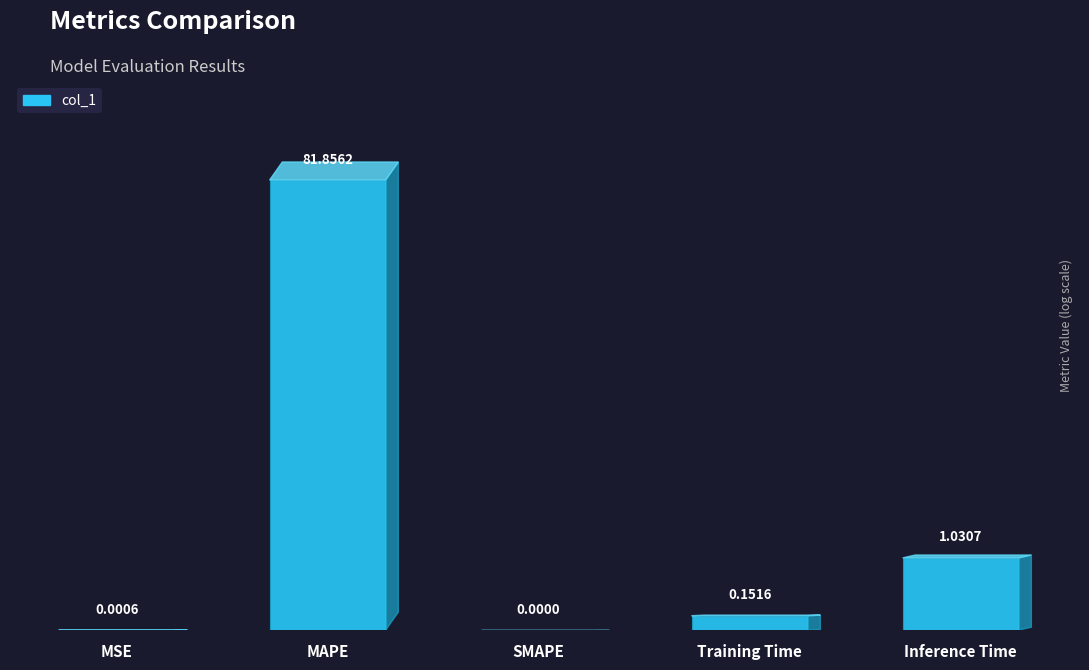

What is the sum of all values?

5.3